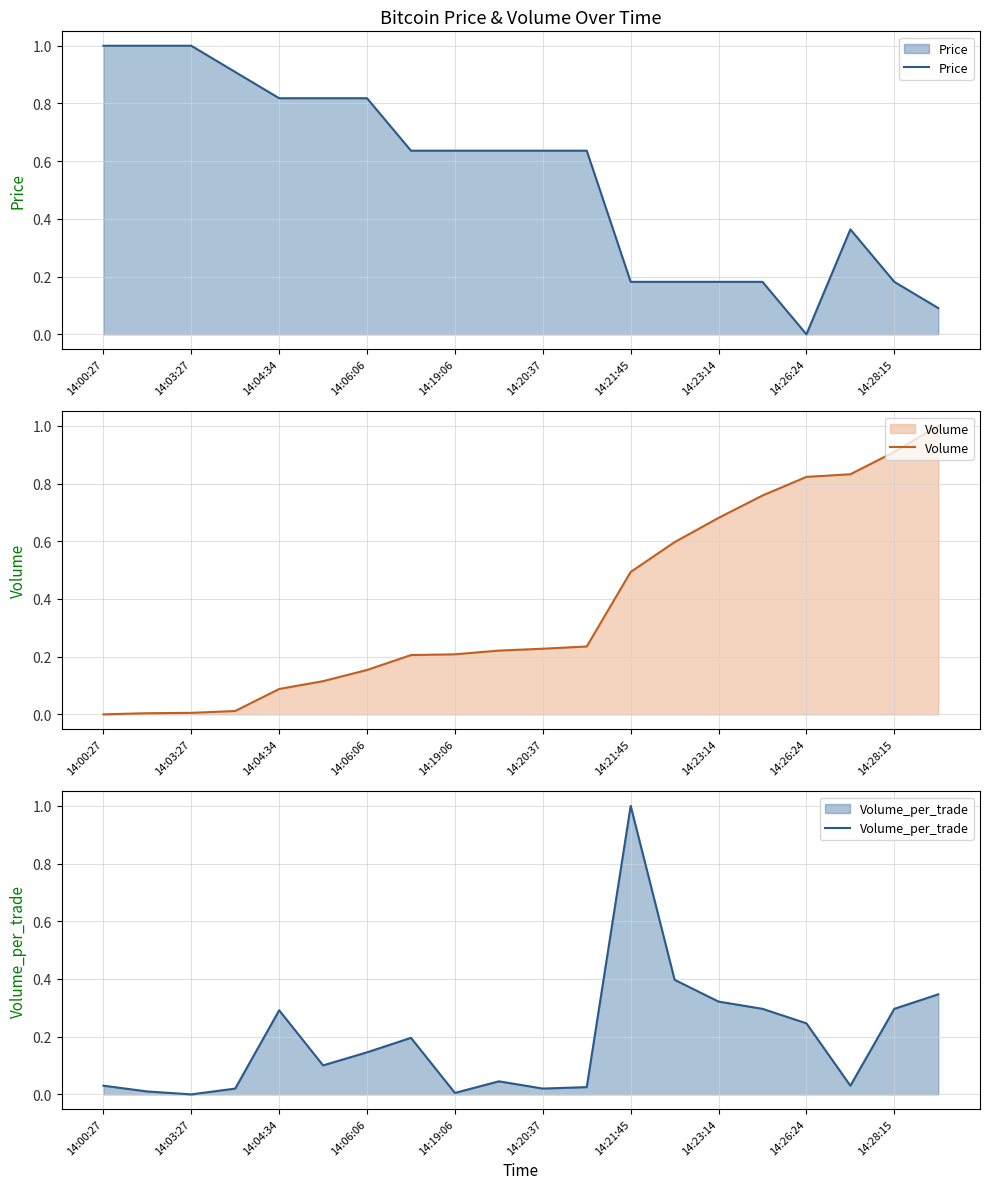

How many data points in Price are above 0?

19